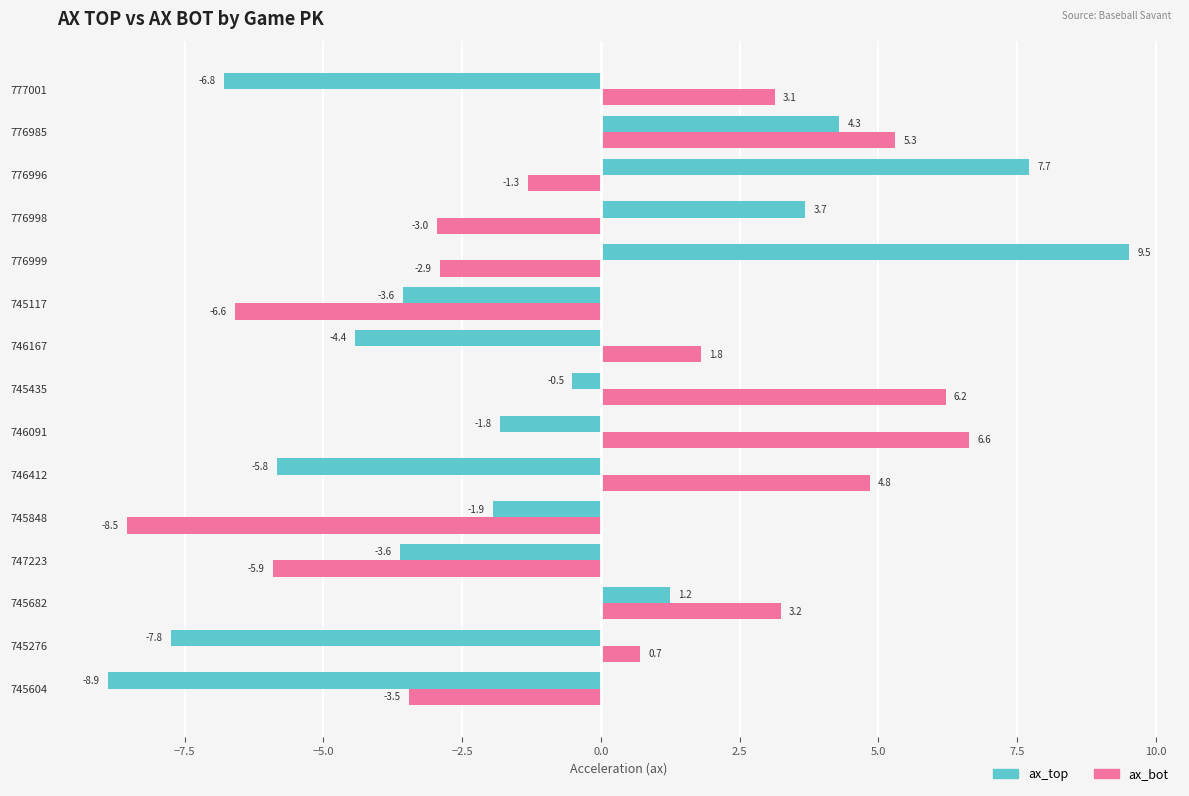

Rank the series by their maximum value, from highest to lowest.

ax_top, ax_bot